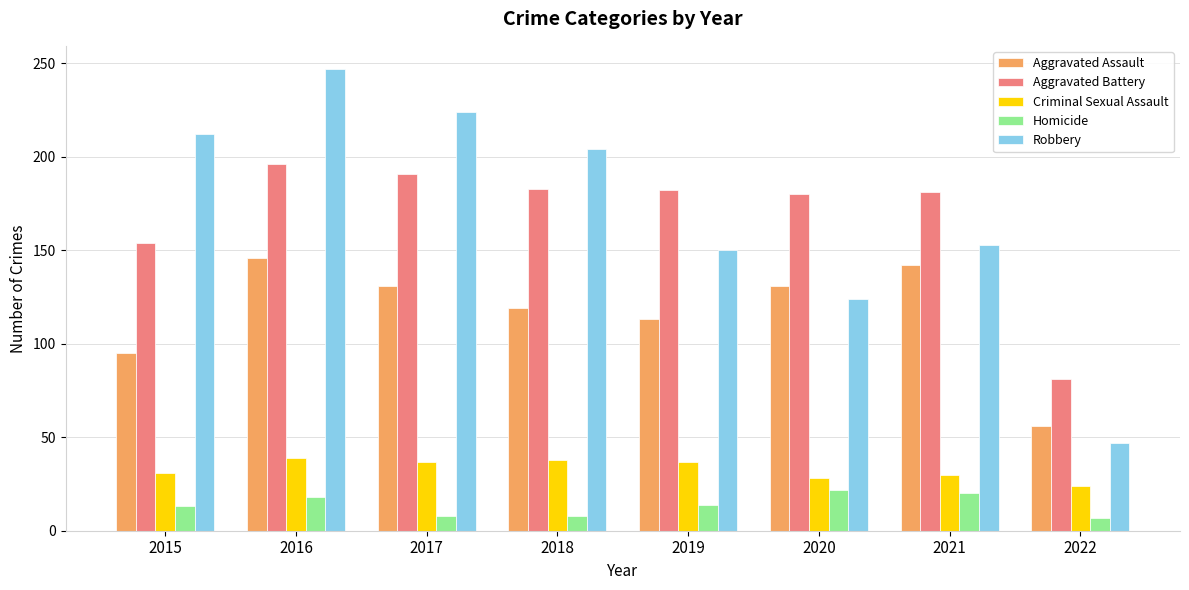

Is the value of Criminal Sexual Assault at 2020 greater than the value of Robbery at 2019?

No